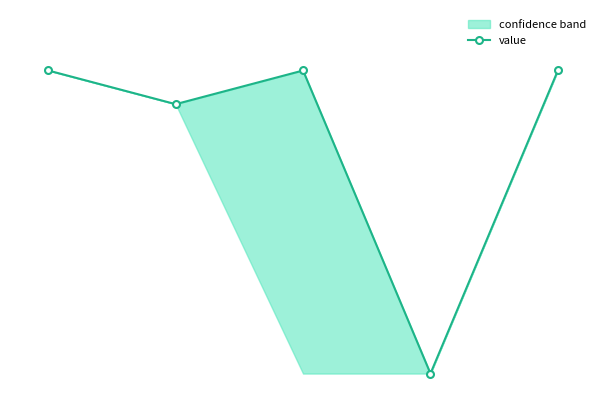

List the labels in order of value, largest first.

0, 2, 4, 1, 3